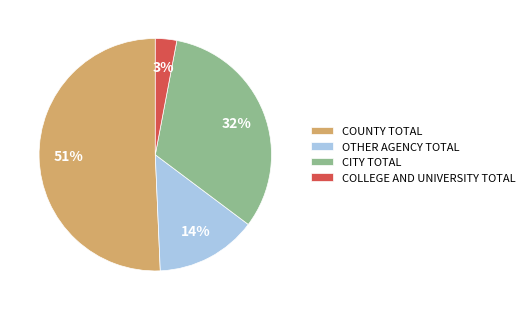

Which category accounts for the majority?

COUNTY TOTAL